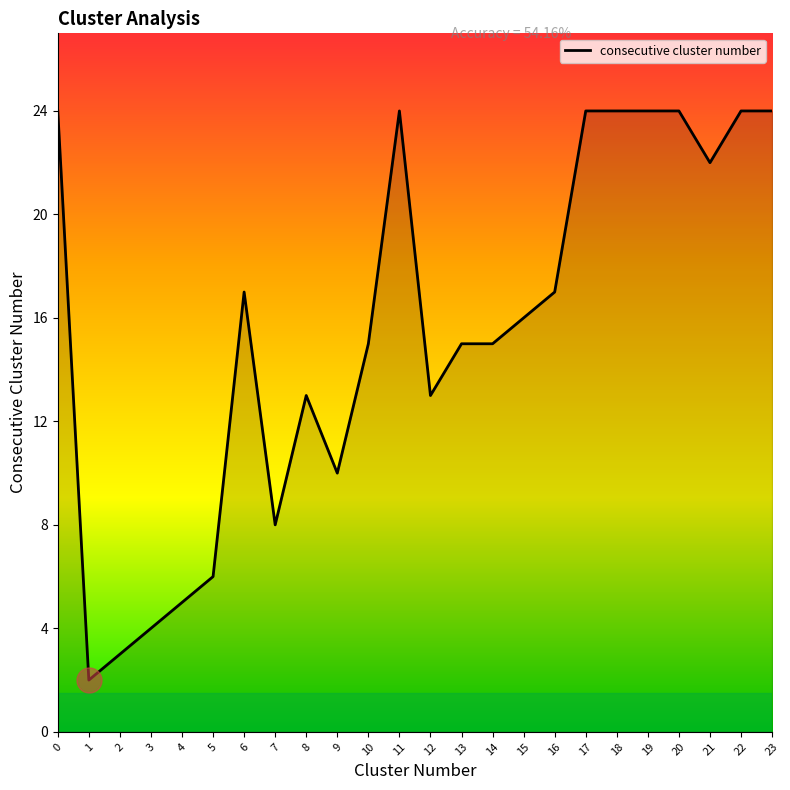

The value at 8 is 13. True or false?

True